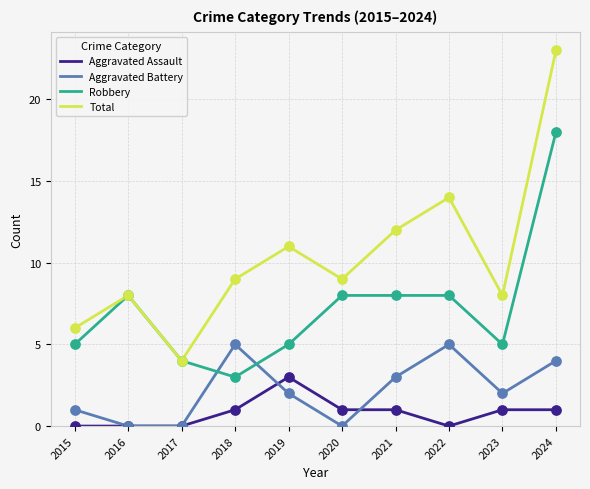

Which series has the largest range (max minus min)?

Total